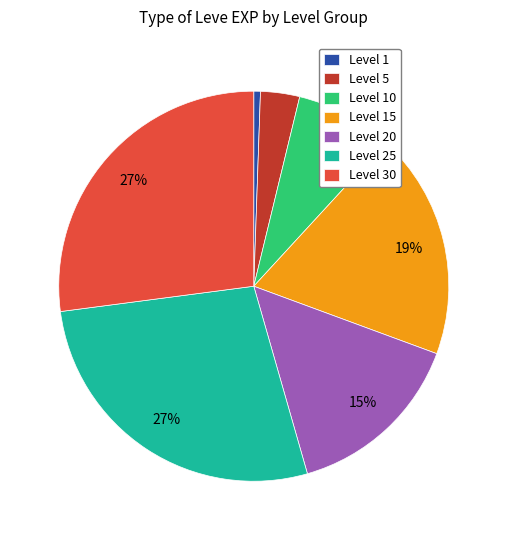

Count the number of slices in the pie.

7